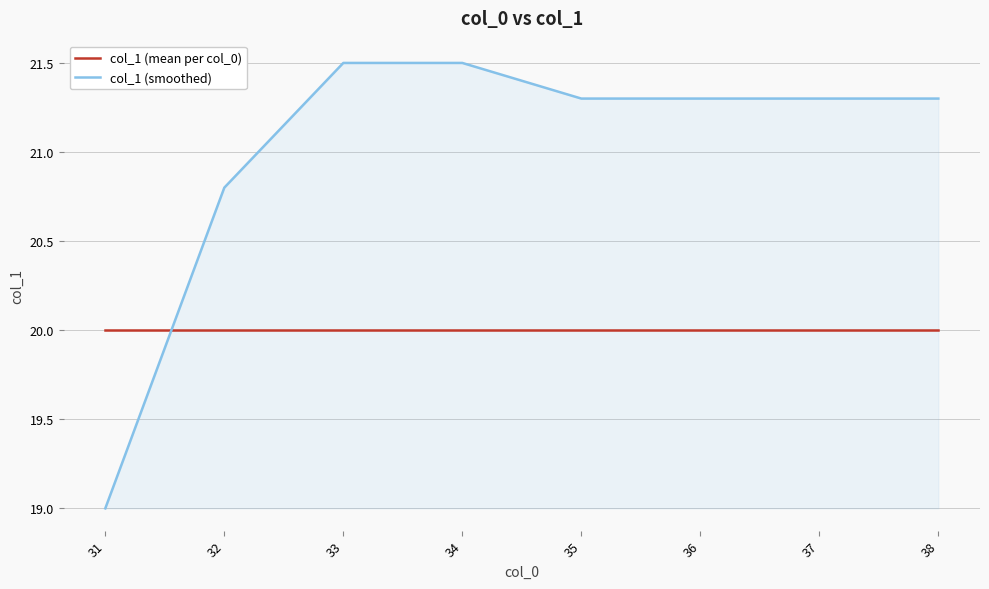

How many times do col_1 (smoothed) and col_1 (mean per col_0) cross each other?

1